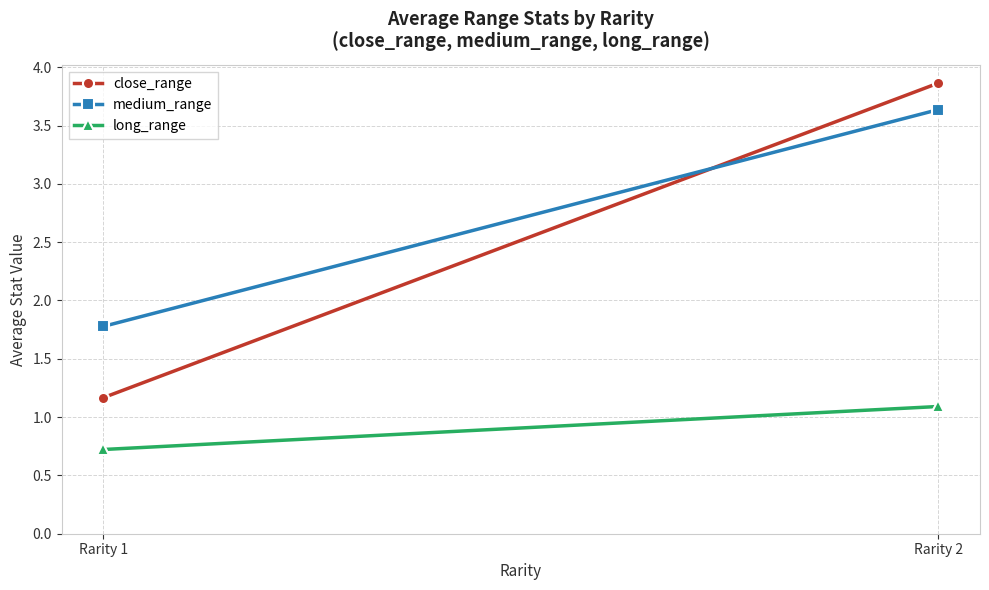

How many distinct data groups are displayed?

3